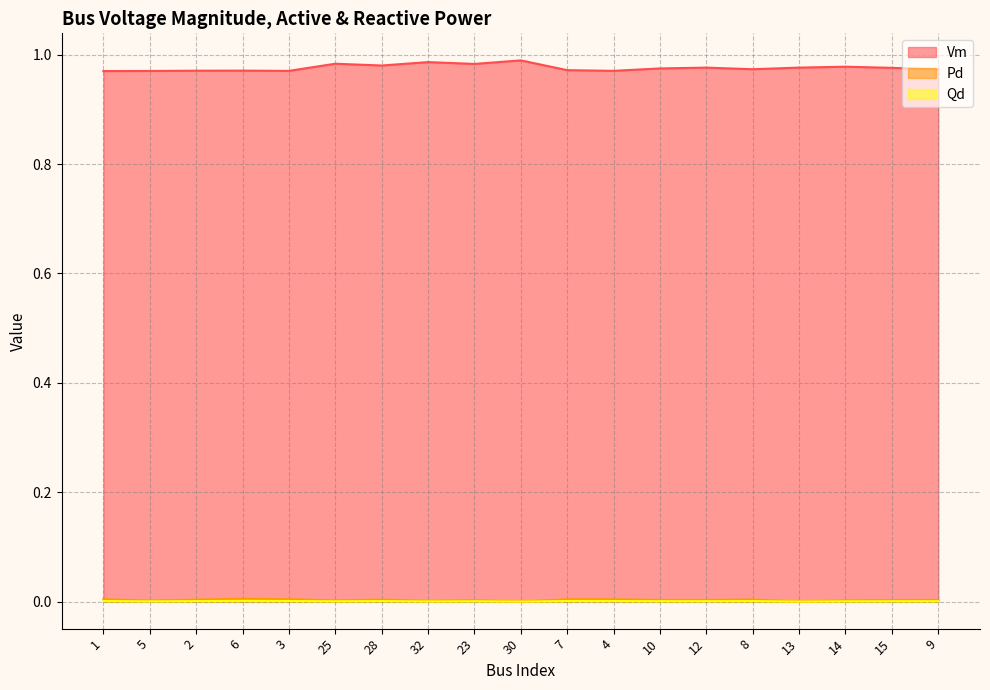

Count the Pd values in the range 0 to 1.

19